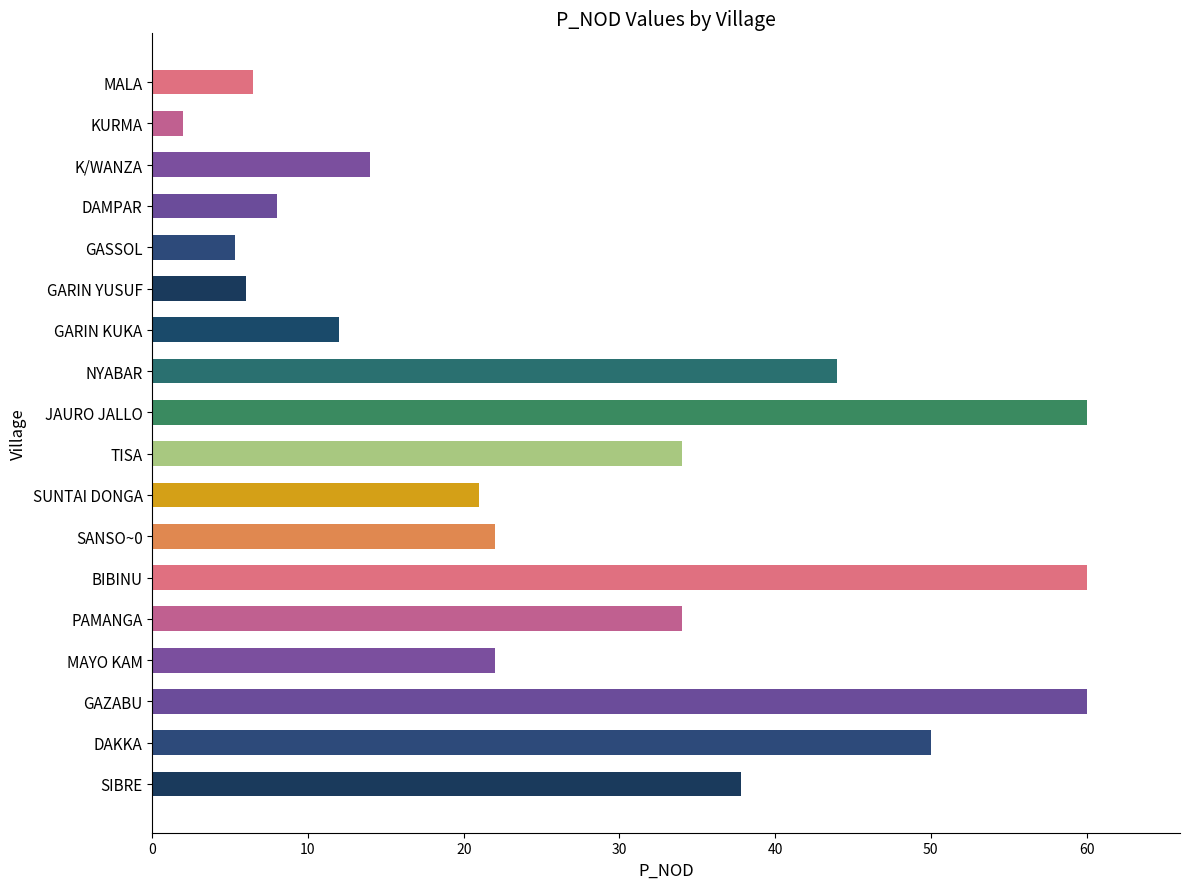

What is the difference between the second highest and second lowest values?

54.7